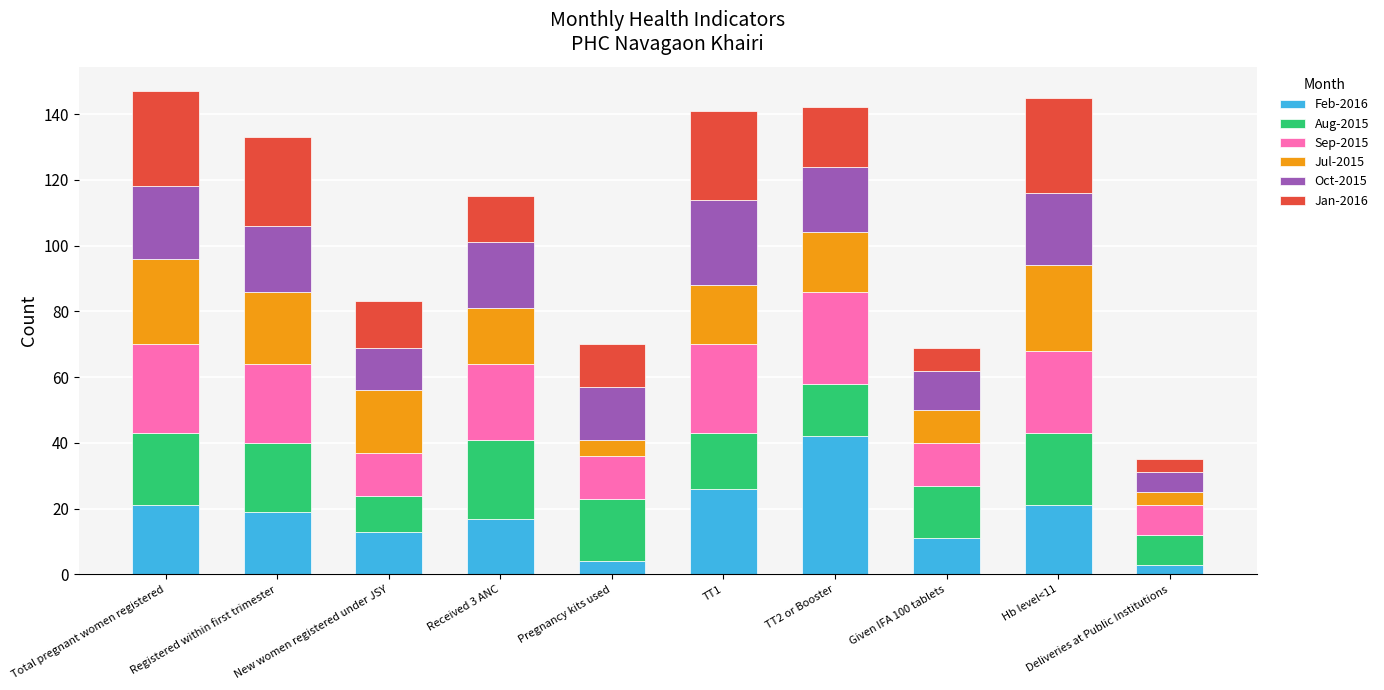

Which category has the highest value in the Feb-2016 series?

TT2 or Booster